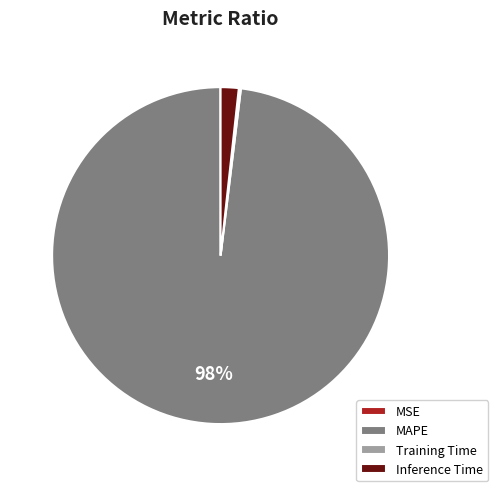

Is it true that Inference Time is 2% of the pie?

True